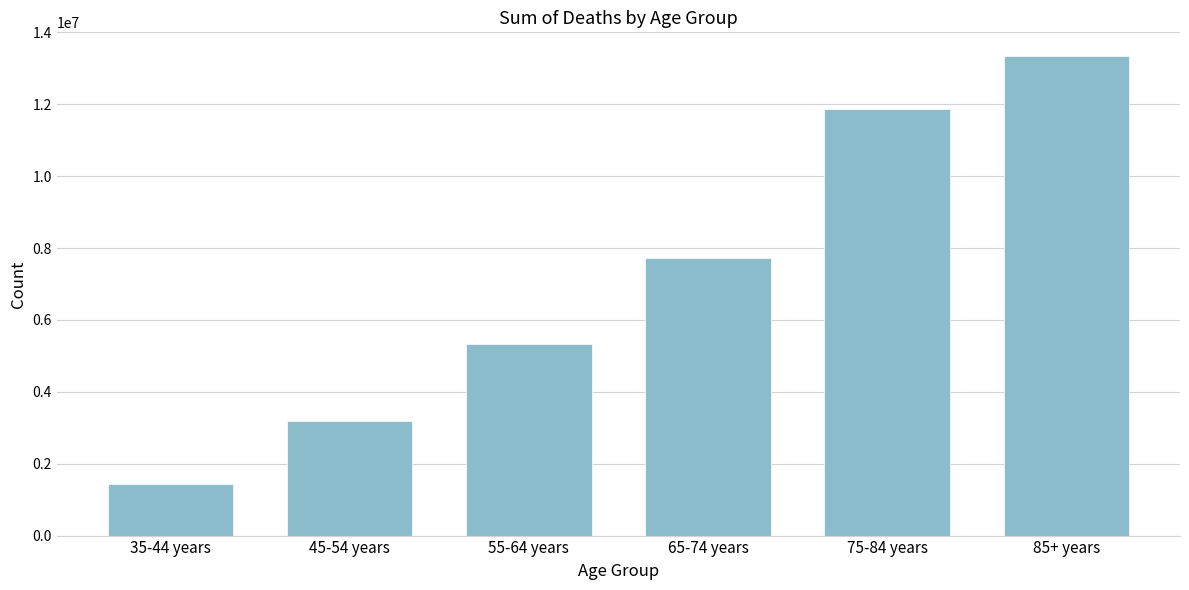

Reading left to right, extract all data points from this chart.

1435697	3183168	5322711	7728834	11880147	13334134